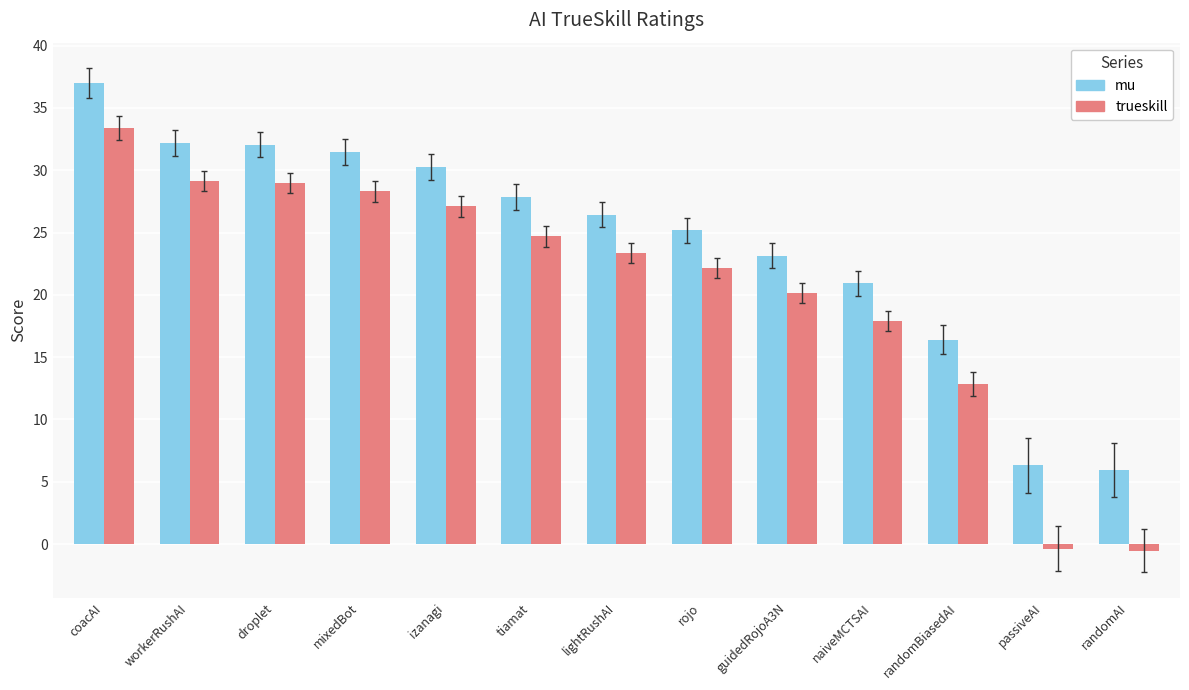

What is the difference between the second highest and minimum values in the trueskill series?

29.7